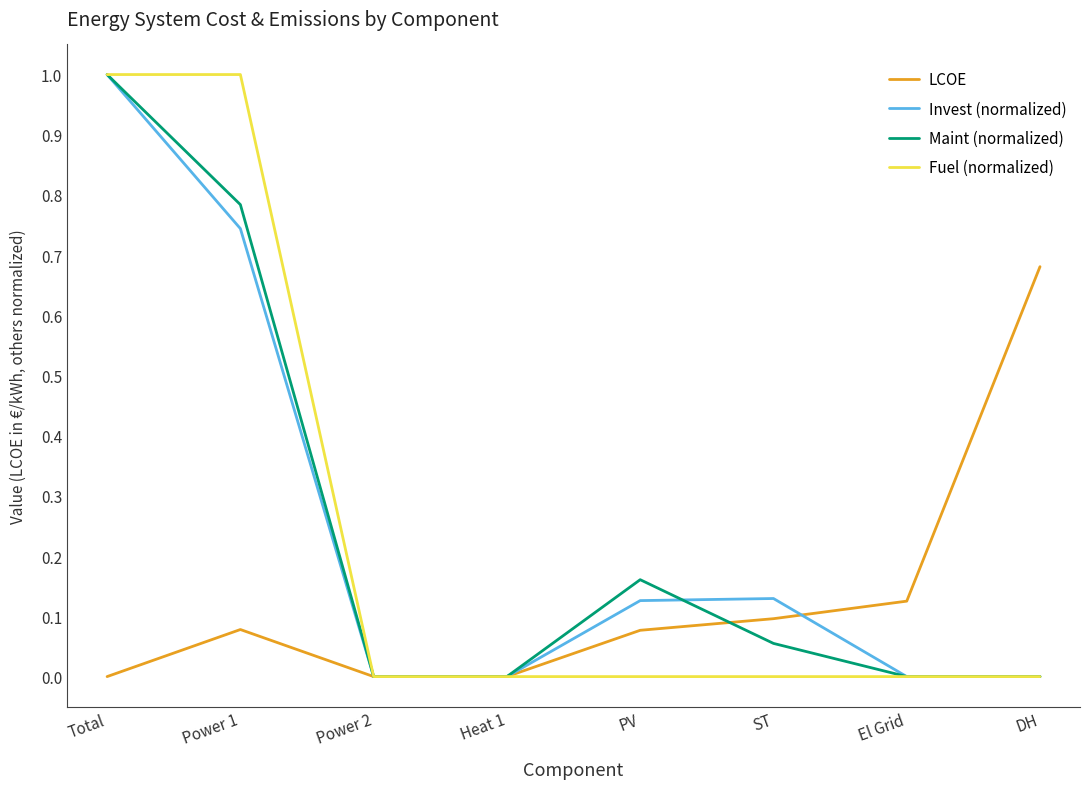

The value of Fuel (normalized) at PV is -0.5. True or false?

False